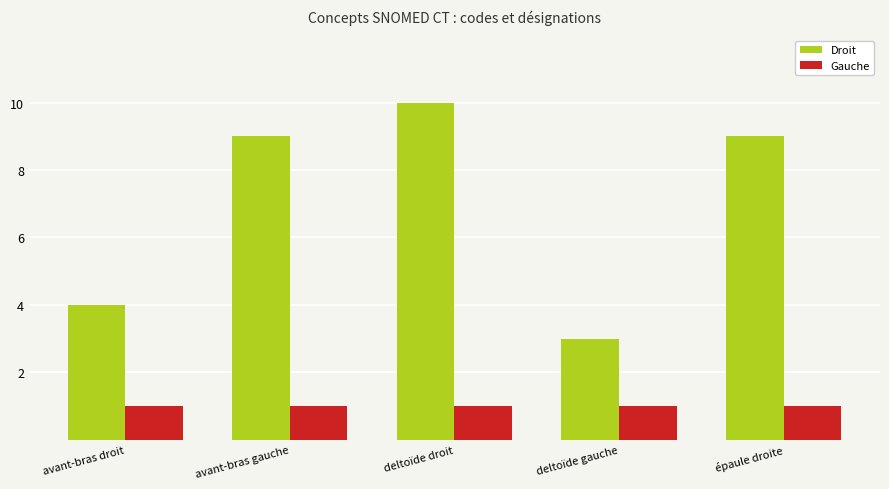

What is the label of the 5th bar from the right?

avant-bras droit